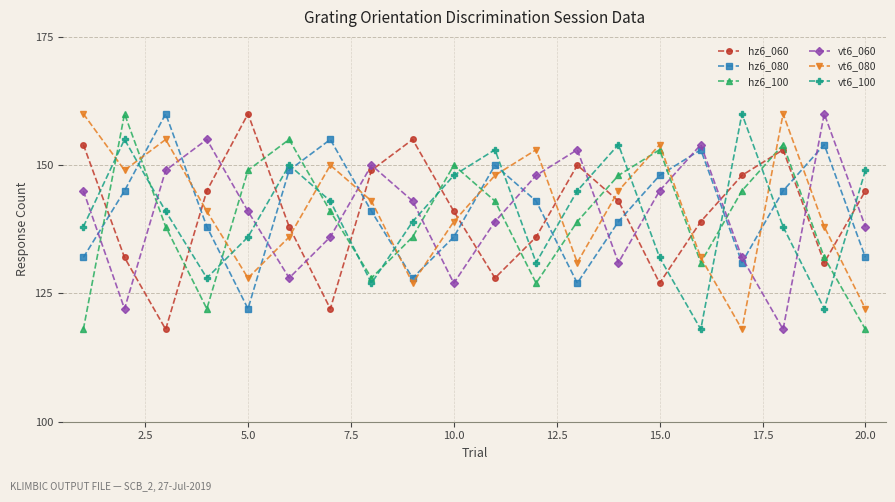

Does the chart have visible grid lines?

Yes